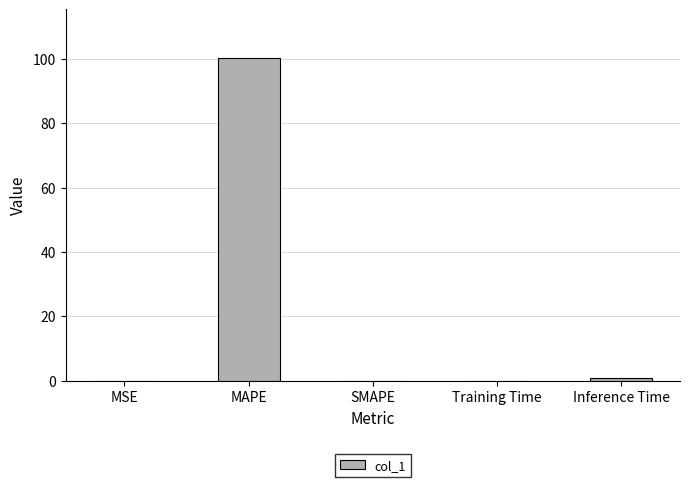

Which category has the highest value across all series?

MAPE